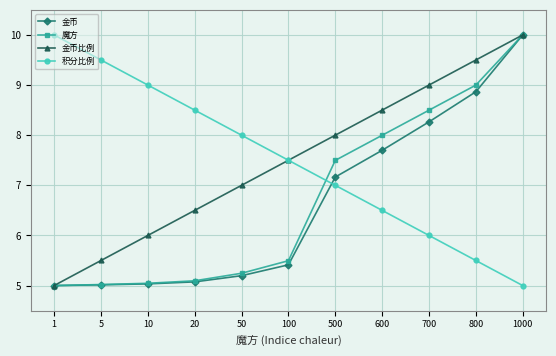

What is the highest value of the 魔方 series?

10.0